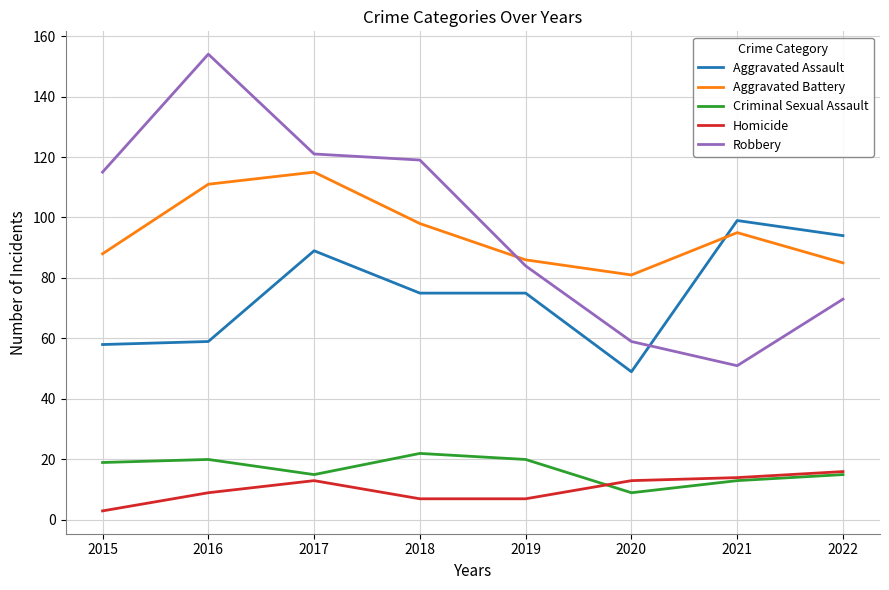

What is the difference between the second highest and second lowest values in the Aggravated Battery series?

26